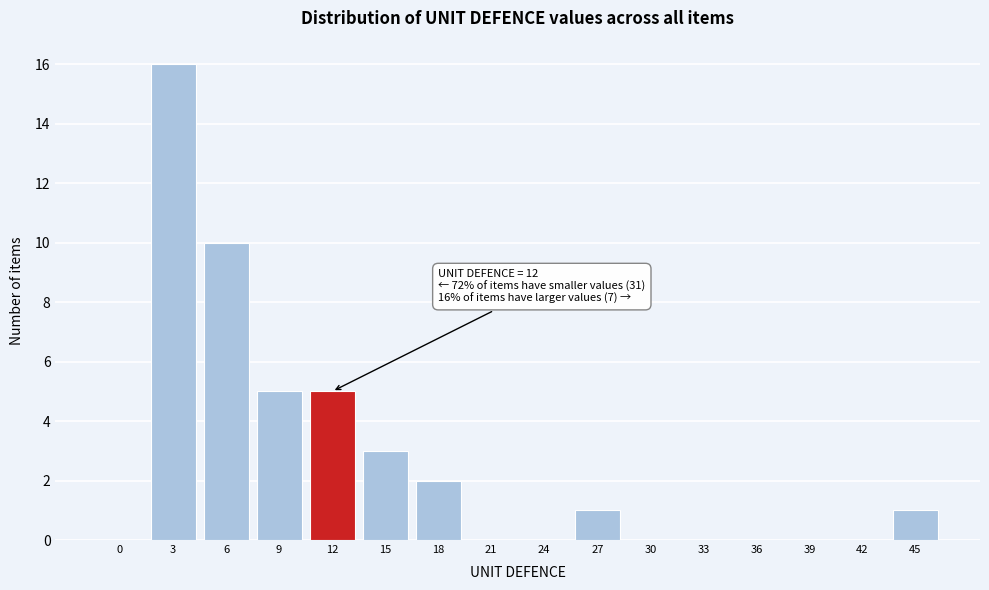

Reading left to right, extract all data points from this chart.

0=0	3=16	6=10	9=5	12=5	15=3	18=2	21=0	24=0	27=1	30=0	33=0	36=0	39=0	42=0	45=1